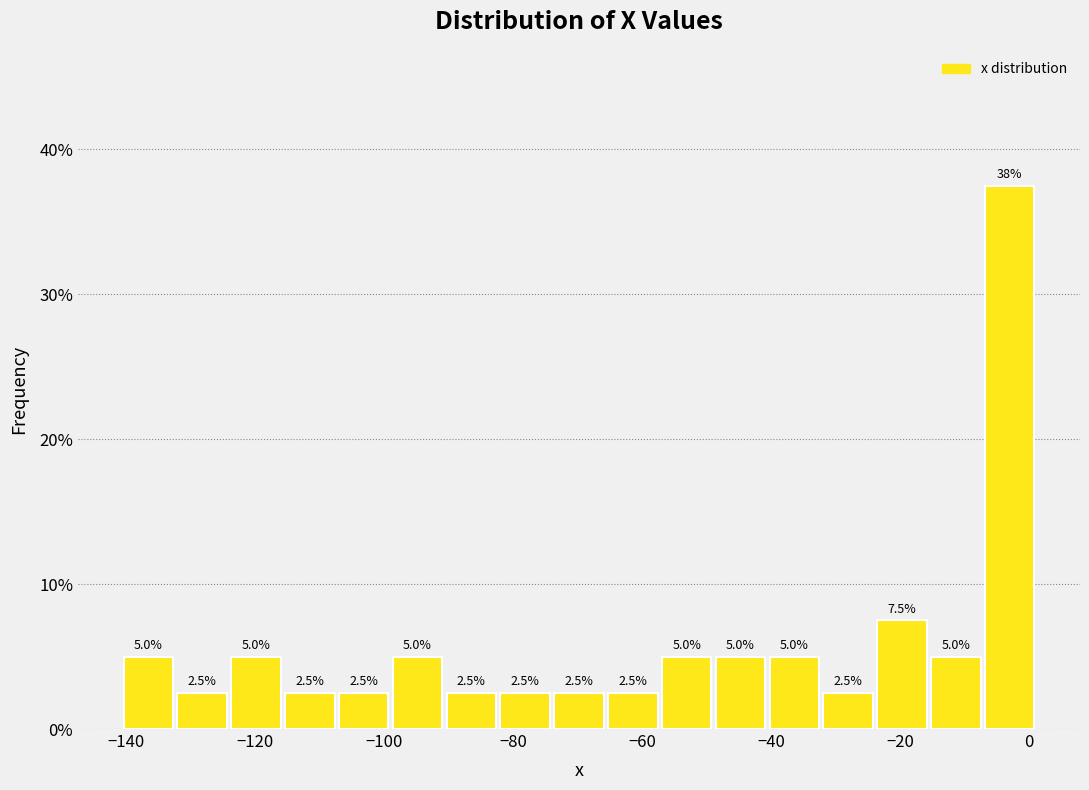

Over which range of the x-axis is the bar tallest?

-8 to 2